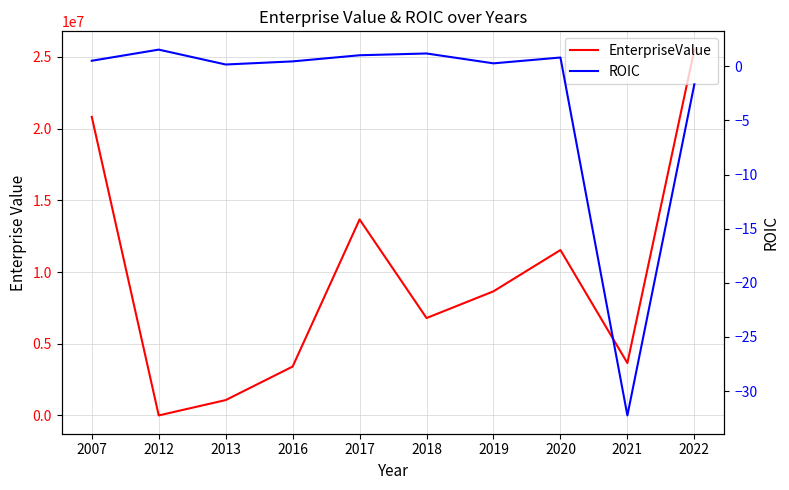

What is the smallest value displayed?

-48.8